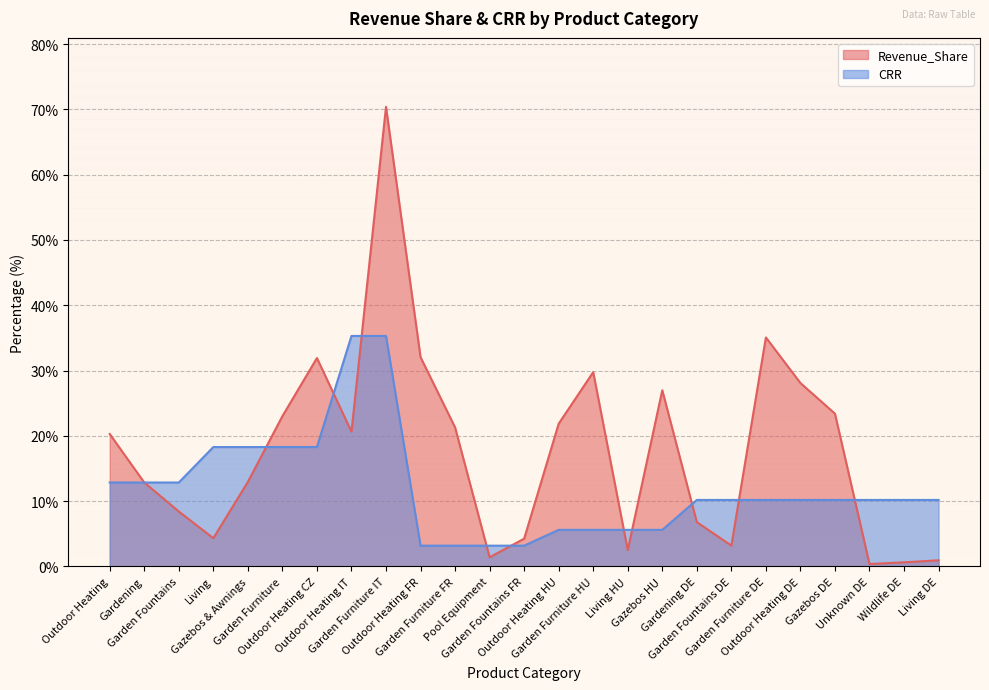

Reading left to right, list all the values displayed in this chart.

Revenue_Share: 20.3	12.9	8.4	4.3	12.9	23.0	31.9	20.6	70.4	32.0	21.3	1.4	4.3	21.9	29.8	2.5	27.0	6.8	3.2	35.1	28.1	23.4	0.4	0.6	0.9
CRR: 12.9	12.9	12.9	18.3	18.3	18.3	18.3	35.3	35.3	3.2	3.2	3.2	3.2	5.6	5.6	5.6	5.6	10.2	10.2	10.2	10.2	10.2	10.2	10.2	10.2